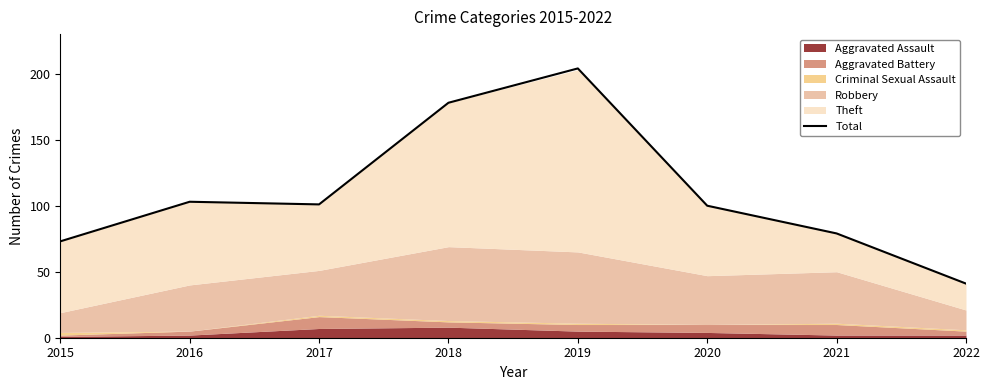

Reading left to right, what are all the values shown in this chart?

2015=73	2016=103	2017=101	2018=178	2019=204	2020=100	2021=79	2022=41